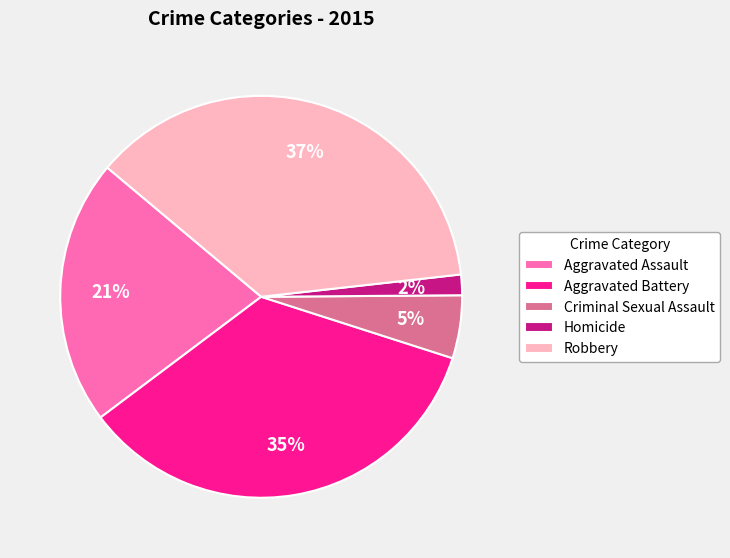

To the nearest percent, what is the difference between the largest and smallest slice percentages?

35%